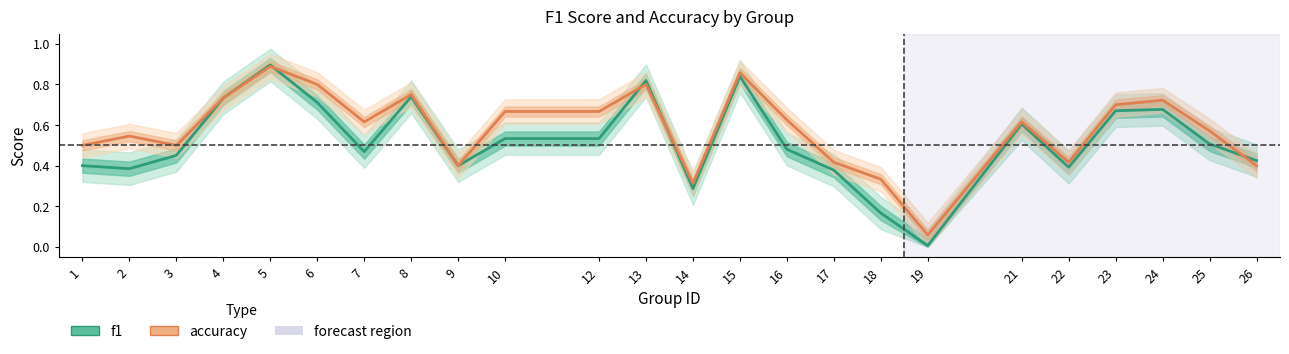

Reading right to left, extract all data points from this chart.

f1: 0.4	0.5	0.7	0.7	0.4	0.6	0.0	0.2	0.4	0.5	0.8	0.3	0.8	0.5	0.5	0.4	0.7	0.5	0.7	0.9	0.7	0.5	0.4	0.4
accuracy: 0.4	0.6	0.7	0.7	0.4	0.6	0.1	0.3	0.4	0.6	0.9	0.3	0.8	0.7	0.7	0.4	0.8	0.6	0.8	0.9	0.7	0.5	0.5	0.5